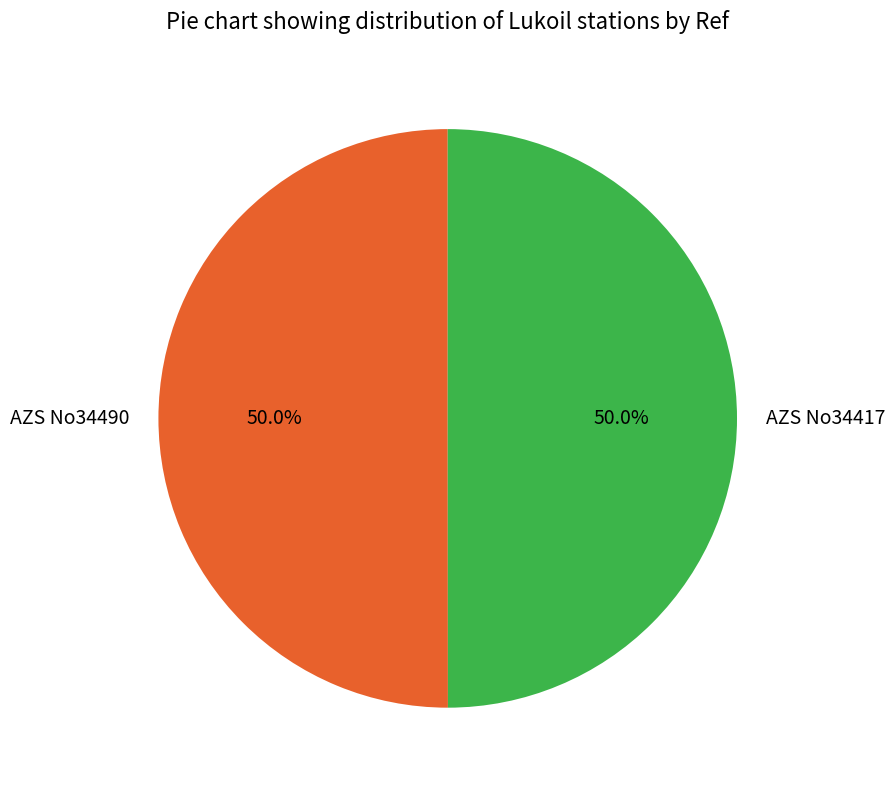

What percentage do AZS No34417 and AZS No34490 together represent?

100.0%